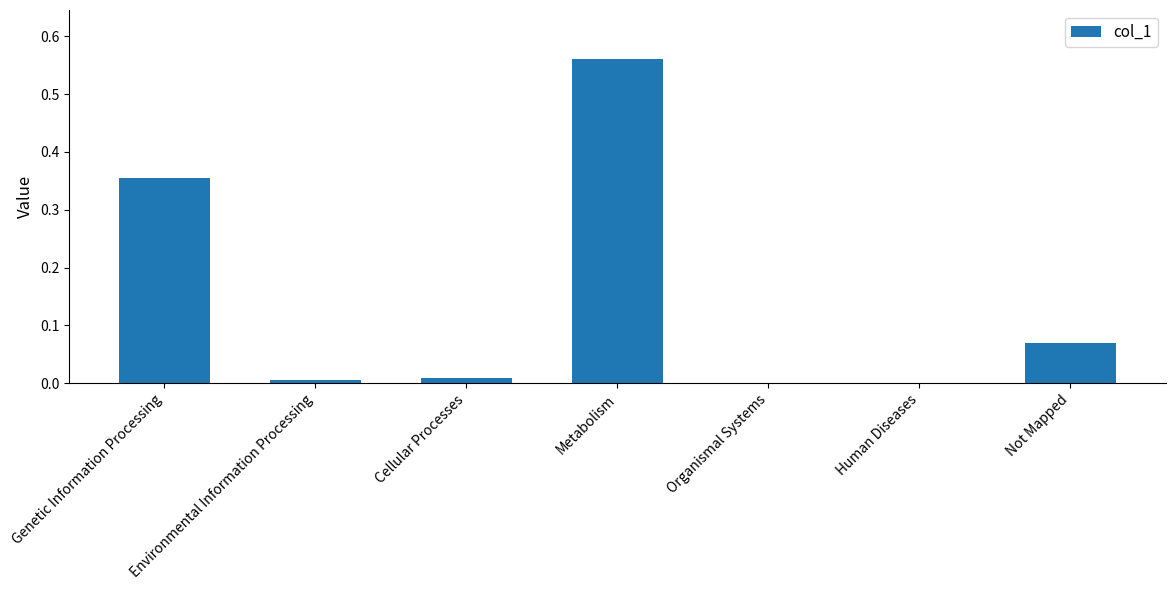

Which category has the highest value across all series?

Metabolism